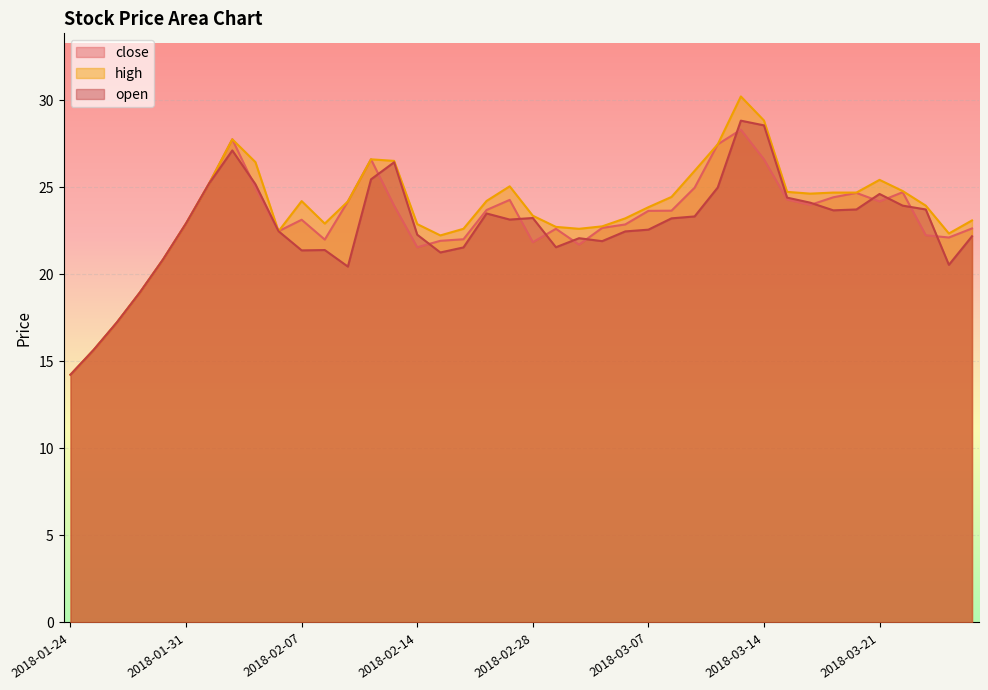

Is it true that close equals 22.6 at 2018-03-01?

True